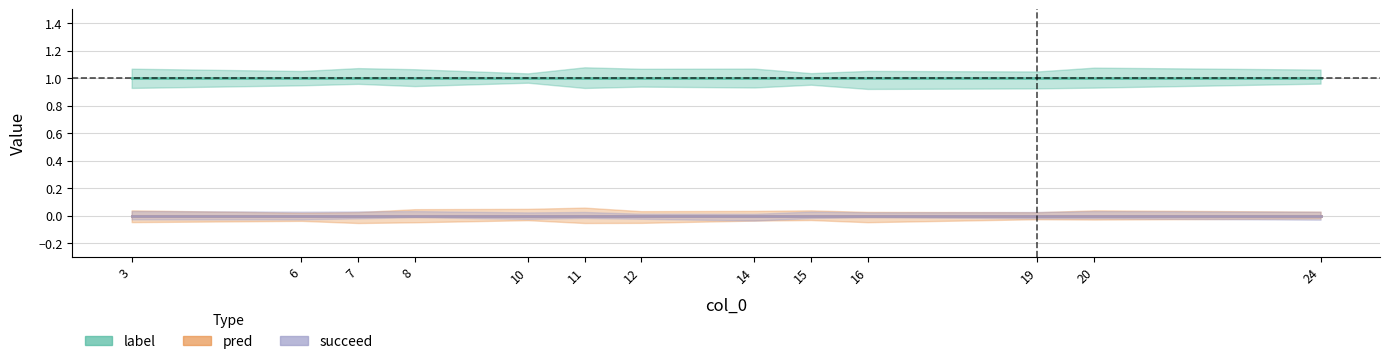

Which label corresponds to the largest value in the chart?

3